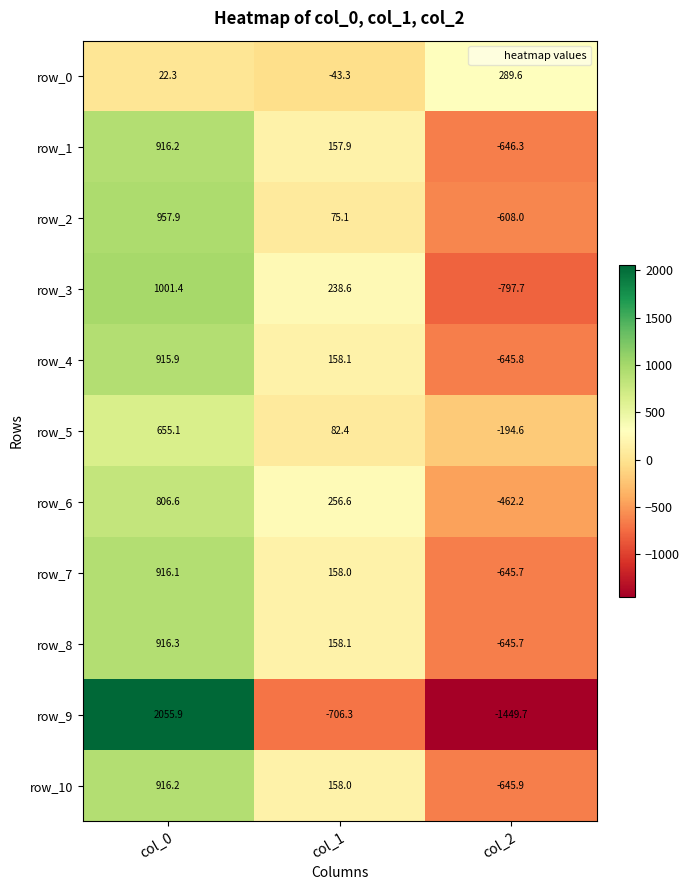

How many values in the row_0 series exceed 22?

2